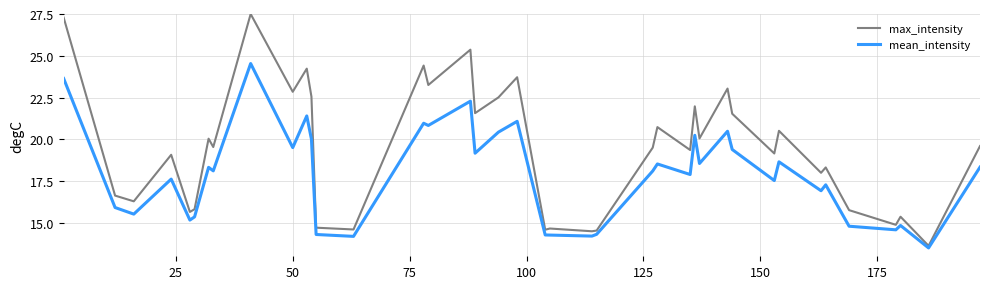

Which series has the largest range (max minus min)?

max_intensity